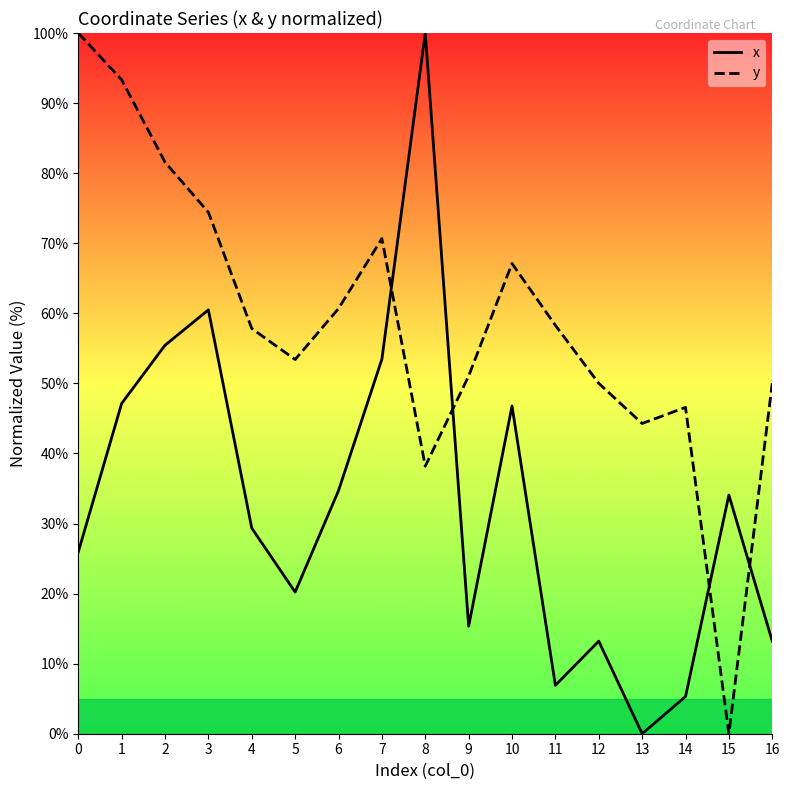

Does the chart have visible grid lines?

No